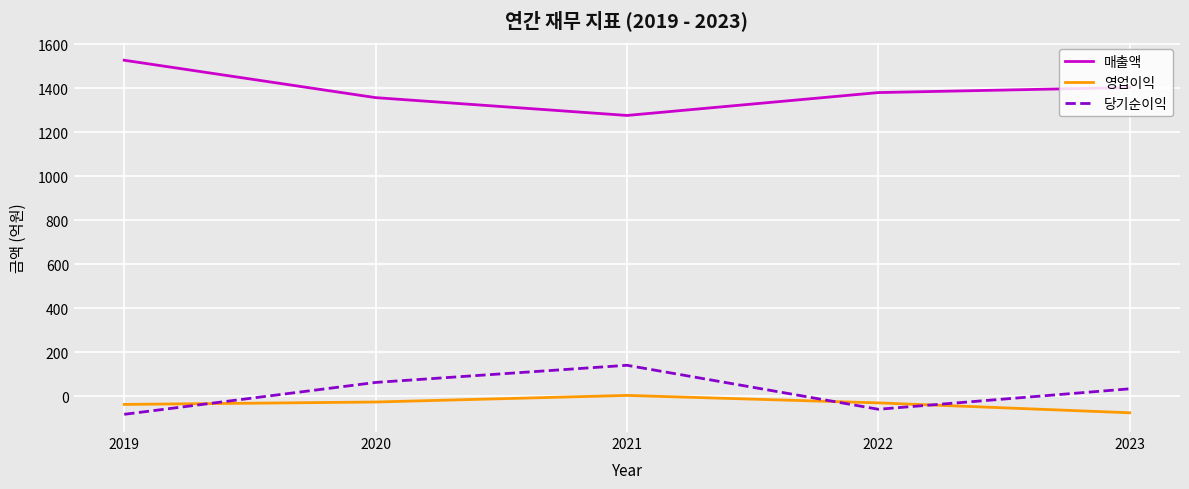

List the series in order of their peak value, lowest first.

영업이익, 당기순이익, 매출액